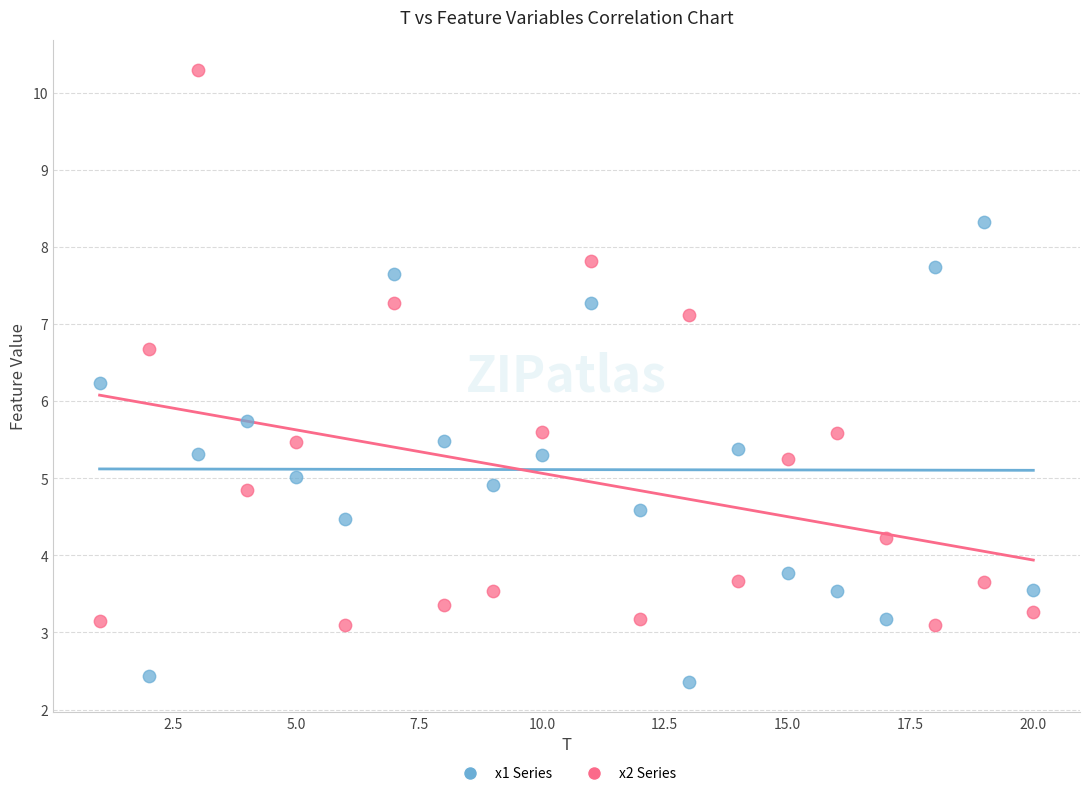

Across all data points, what is the range of X values (max minus min)?

19.0